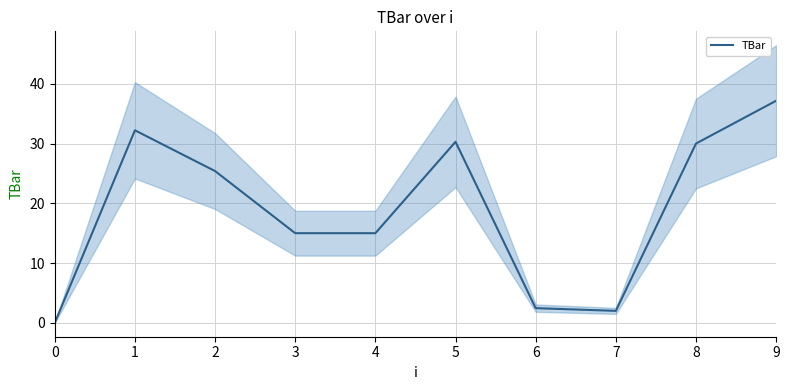

Rank the categories by value from highest to lowest.

9, 1, 5, 8, 2, 3, 4, 6, 7, 0